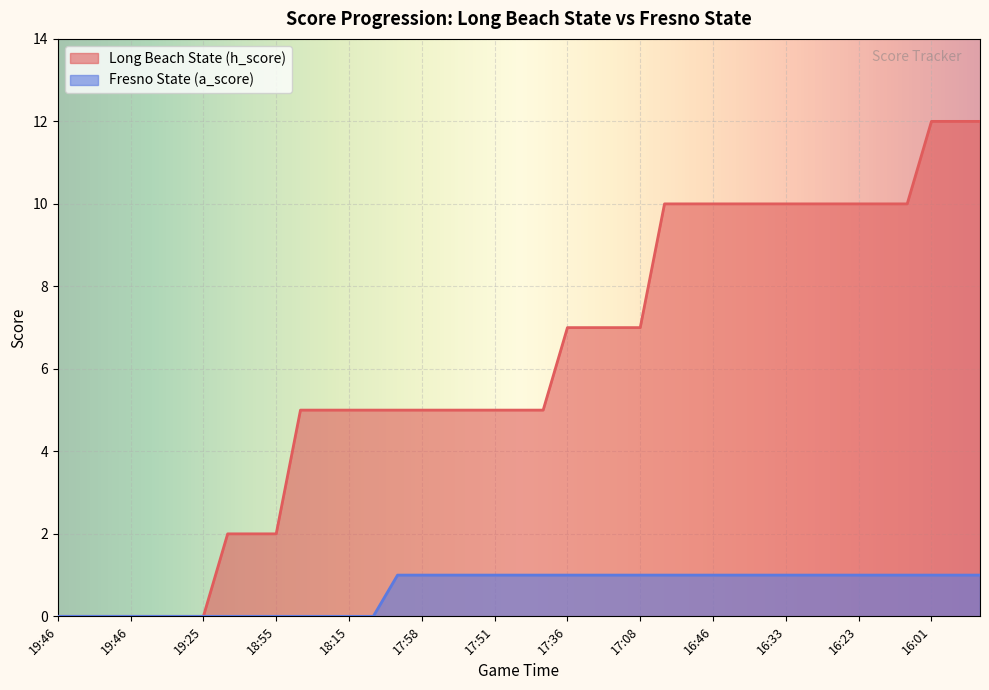

What are all the series names shown in the legend?

Long Beach State (h_score), Fresno State (a_score)